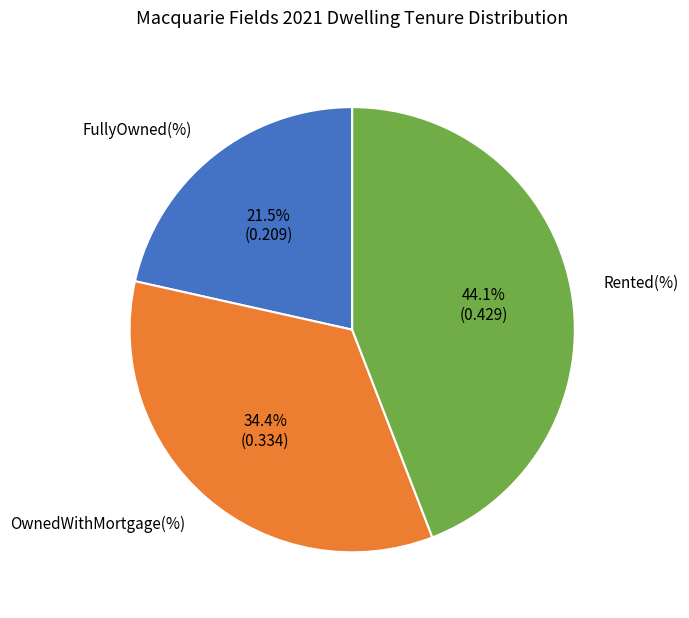

Is there a majority slice in this chart?

No